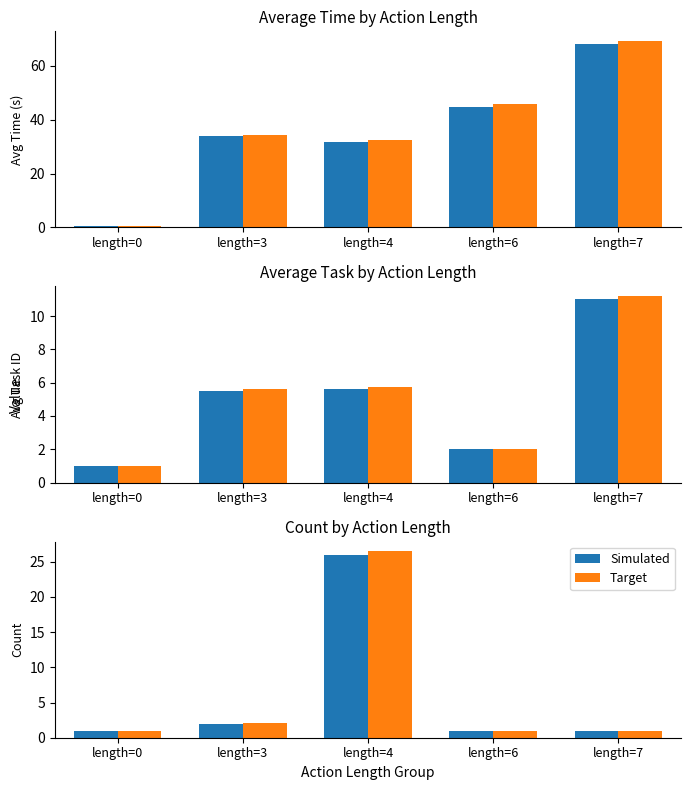

Is it true that Target equals 1.0 at length=0?

True